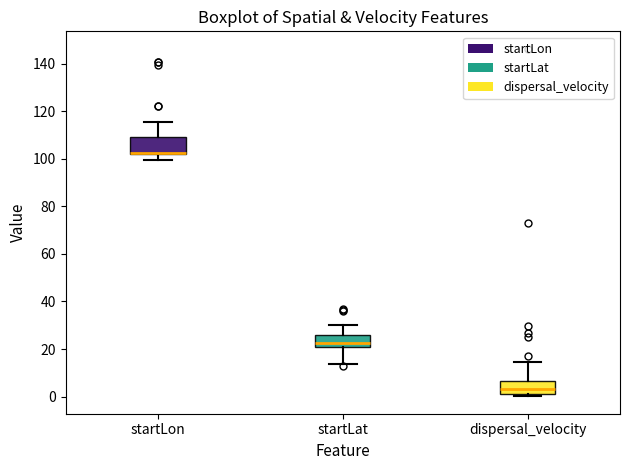

Where does the median line of the box for dispersal_velocity sit on the y-axis? The values are not printed on the chart, so give them approximately, as read against the axis.

4